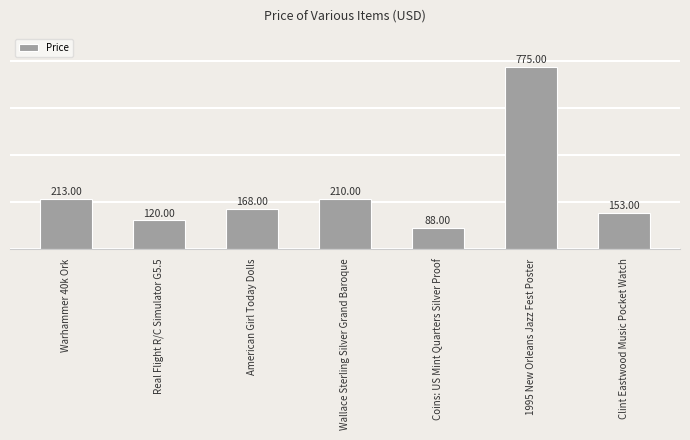

List the labels in order of value, smallest first.

Coins: US Mint Quarters Silver Proof, Real Flight R/C Simulator G5.5, Clint Eastwood Music Pocket Watch, American Girl Today Dolls, Wallace Sterling Silver Grand Baroque, Warhammer 40k Ork, 1995 New Orleans Jazz Fest Poster